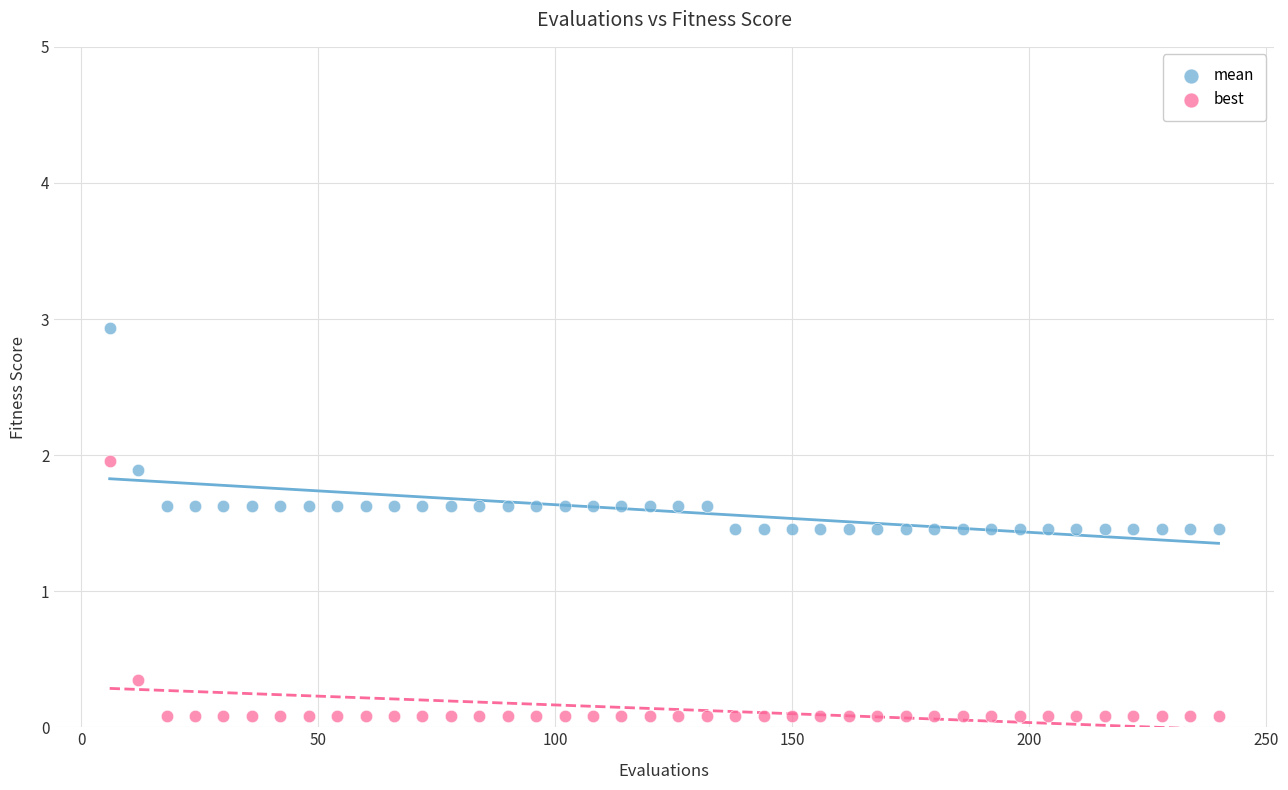

Which series reaches the minimum Y coordinate?

best